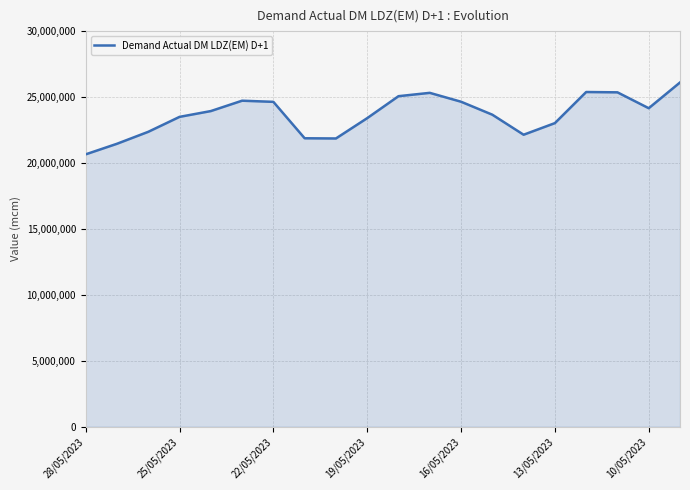

What is the difference between the maximum and minimum values?

5449451